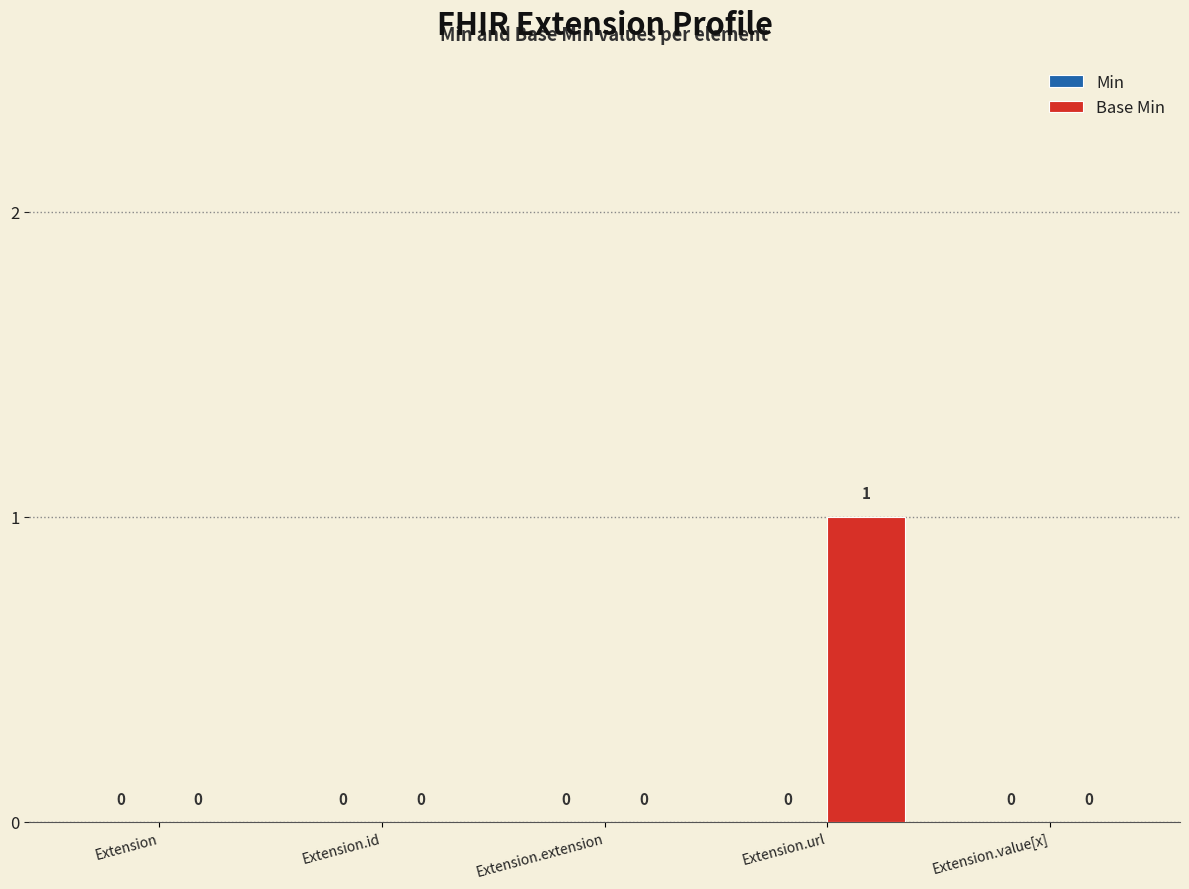

How many values are between 0 and 1?

5